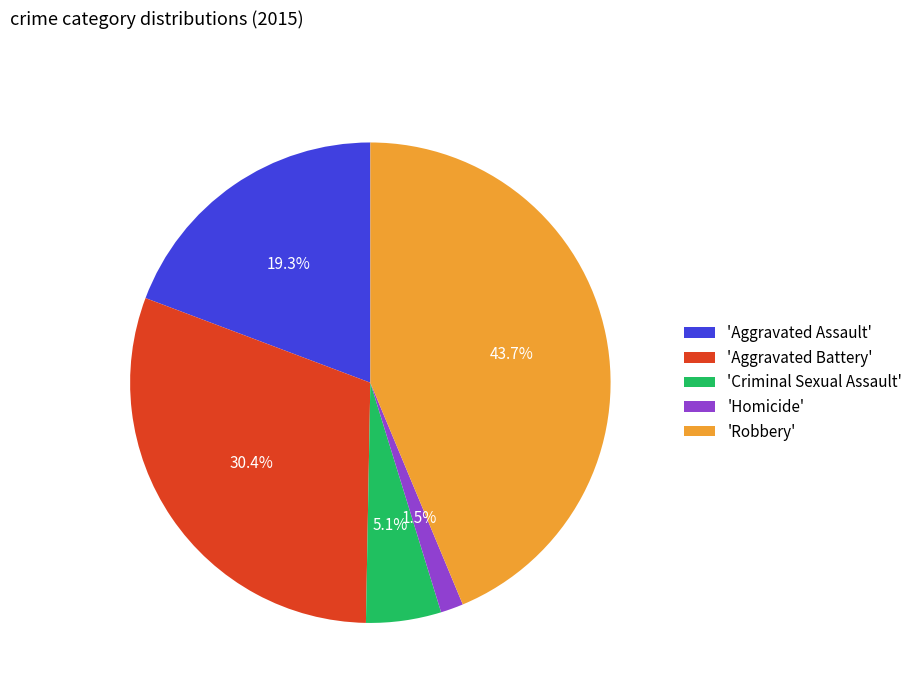

Rank the categories by value from highest to lowest.

'Robbery', 'Aggravated Battery', 'Aggravated Assault', 'Criminal Sexual Assault', 'Homicide'